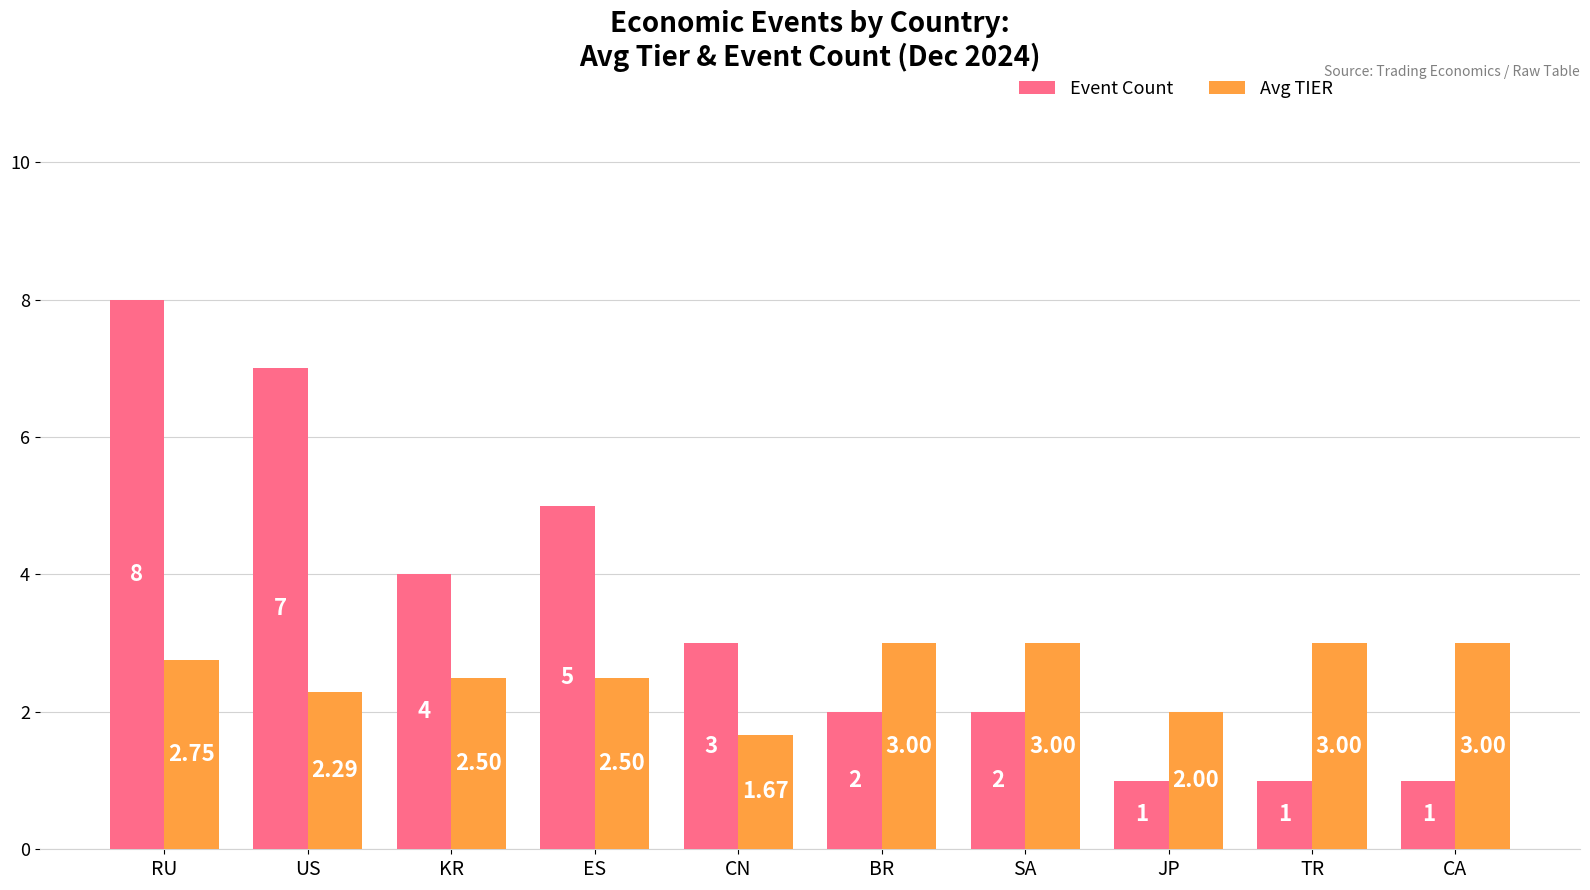

Is it true that Avg TIER equals 1.6 at RU?

False